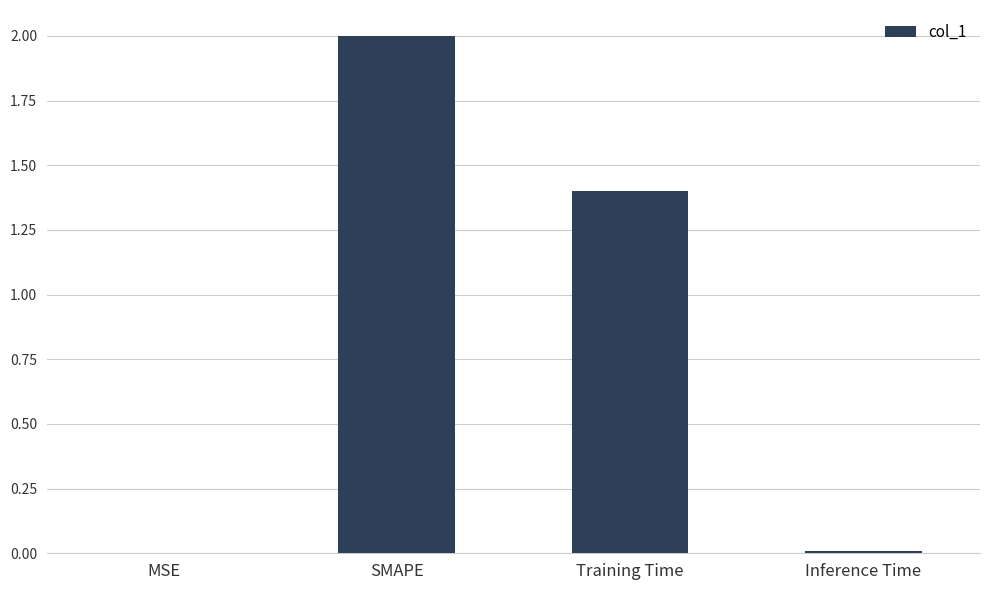

How many series are shown in this chart?

1